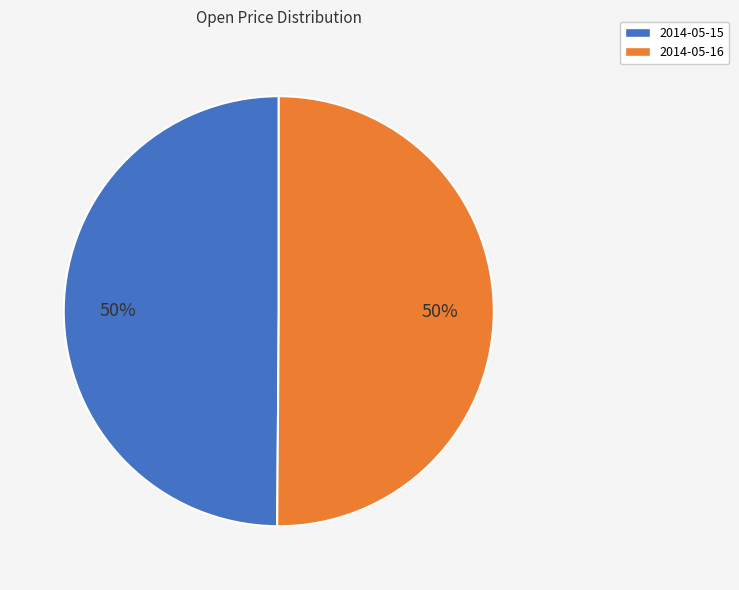

Count the number of slices in the pie.

2